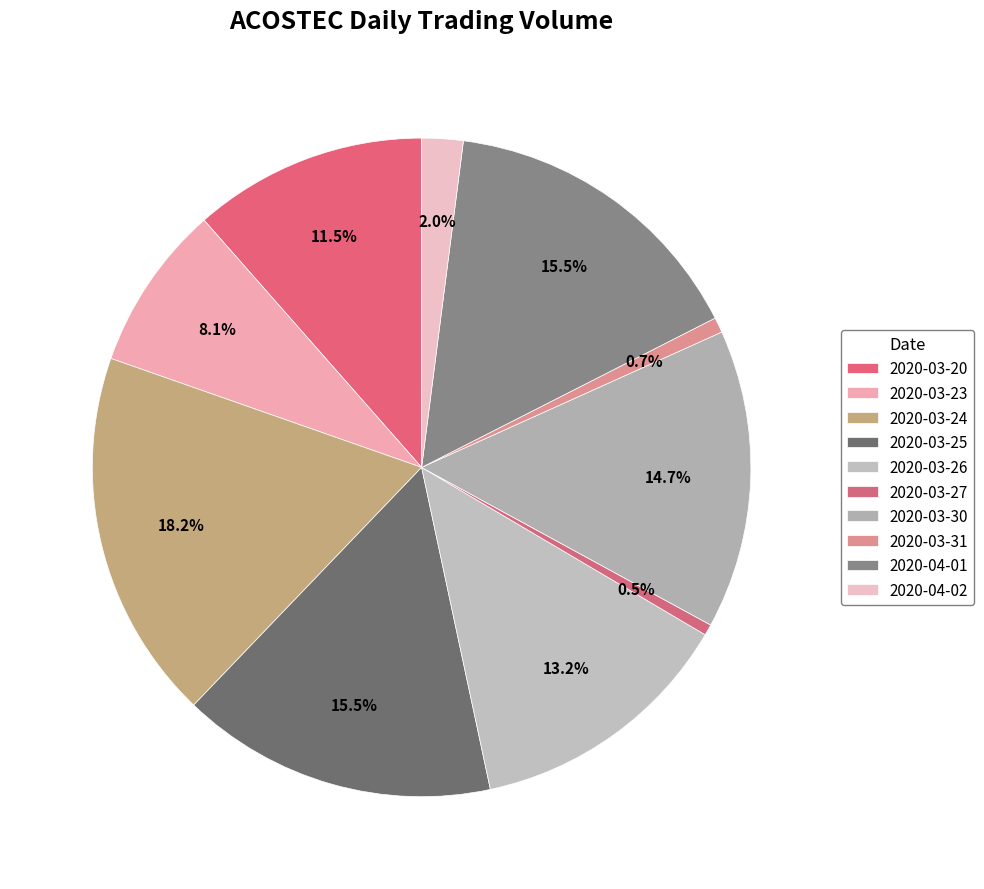

What percentage is the 2020-04-01 slice, to the nearest percent?

15%